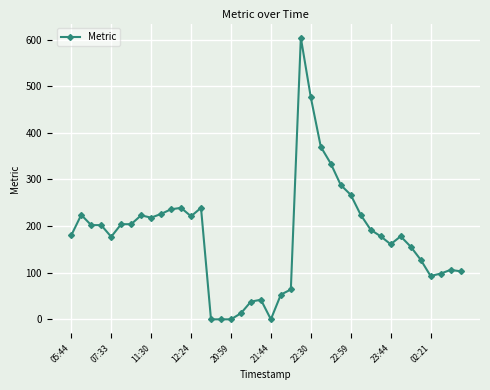

What is the maximum value shown in the chart?

604